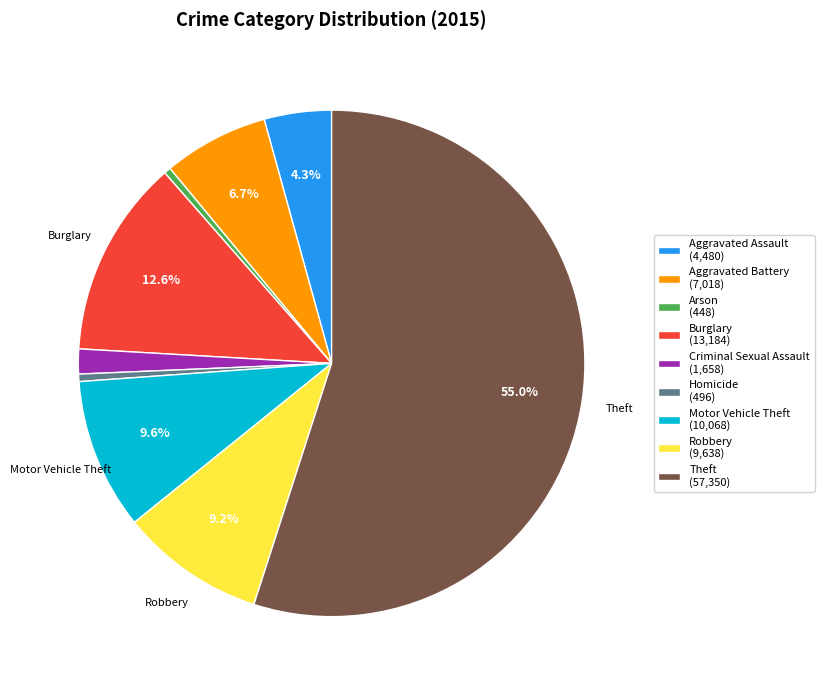

Does any single category account for the majority?

Yes